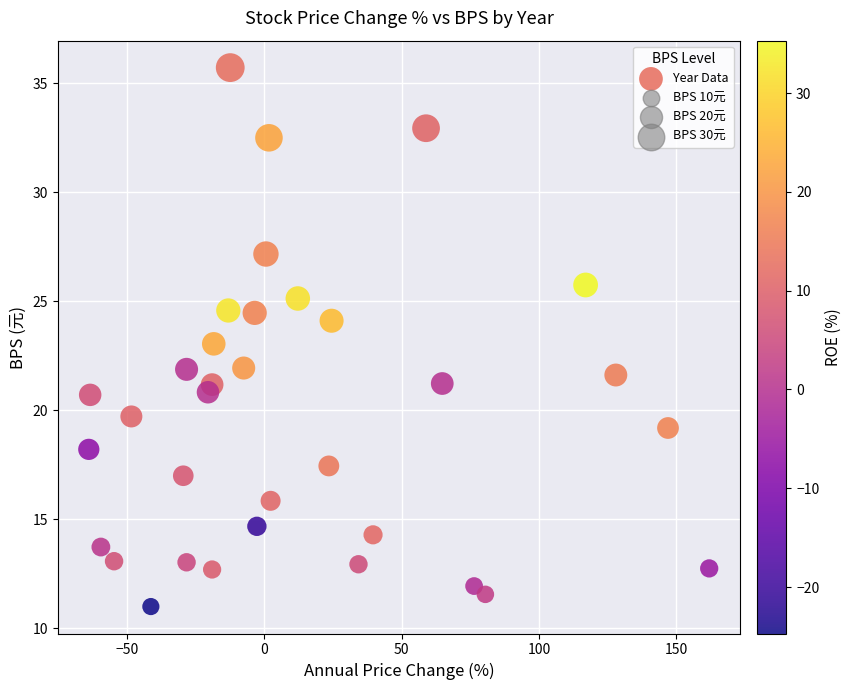

What is the range of Y values (max minus min)?

24.7